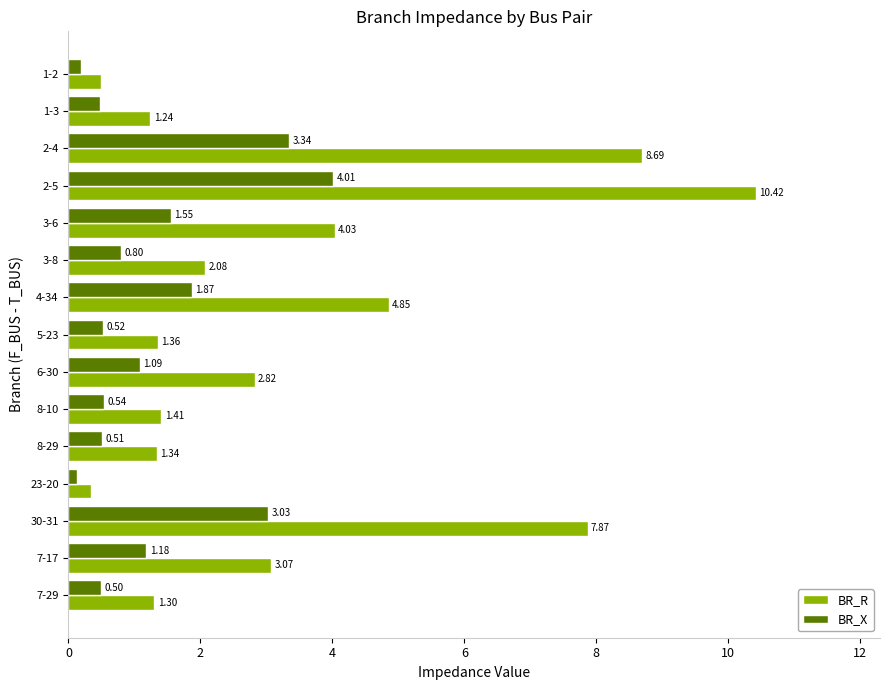

List the series in order of their peak value, lowest first.

BR_X, BR_R